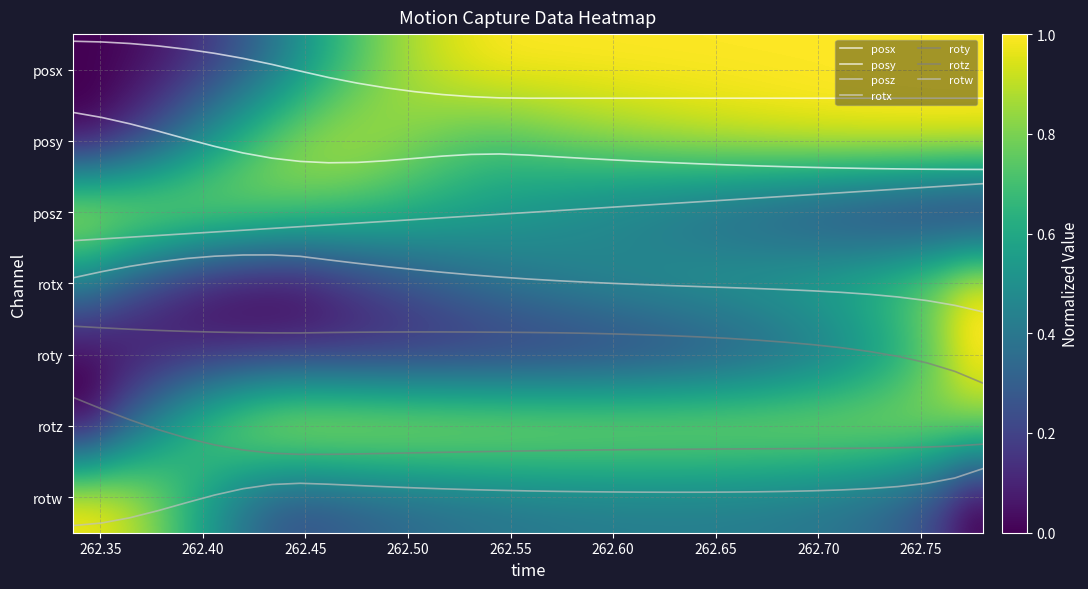

How many categories are shown in the chart?

33